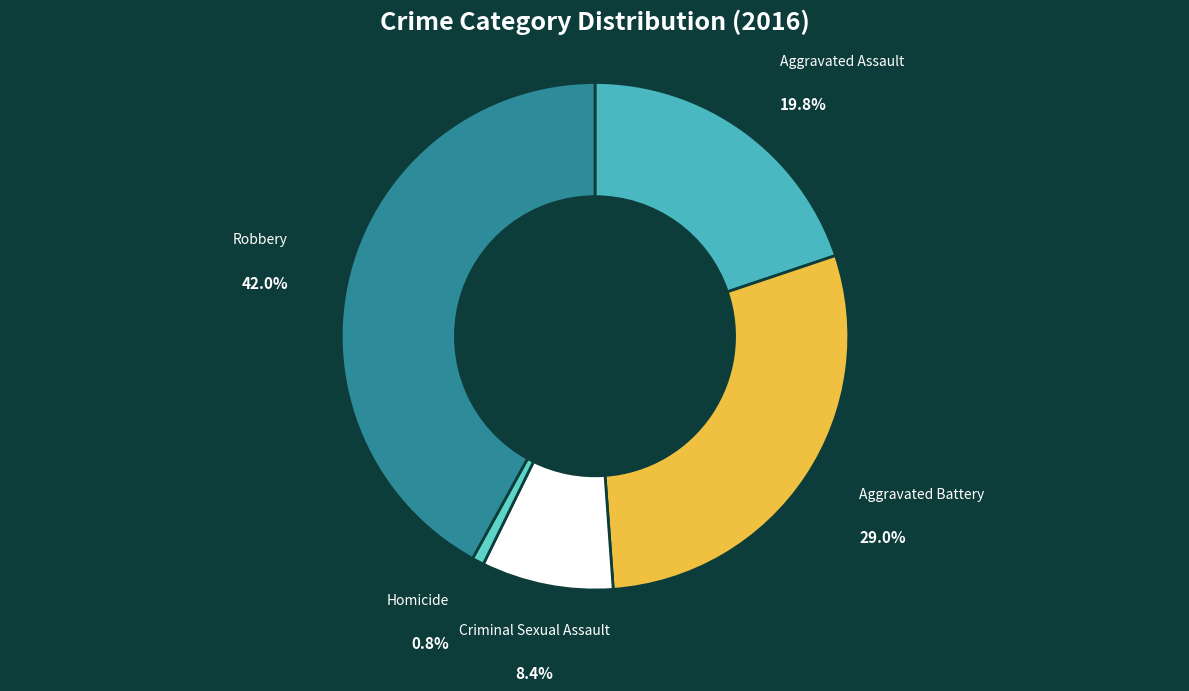

To the nearest percent, what is the difference between the Homicide and Aggravated Assault slice percentages?

19%